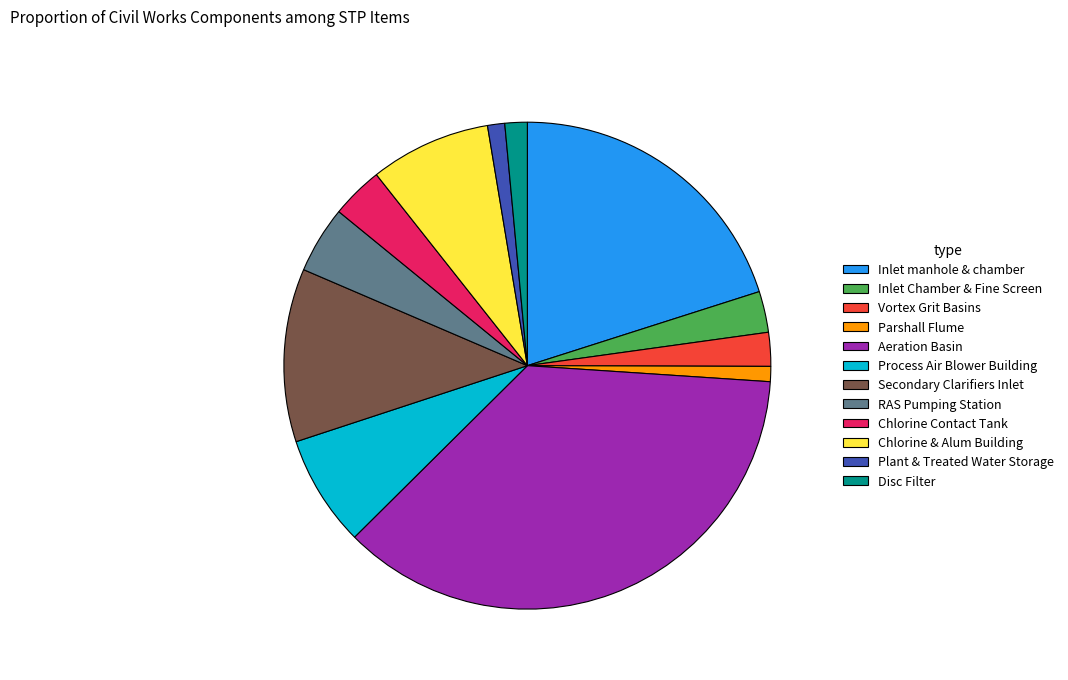

True or false: Vortex Grit Basins accounts for 2% of the total.

True